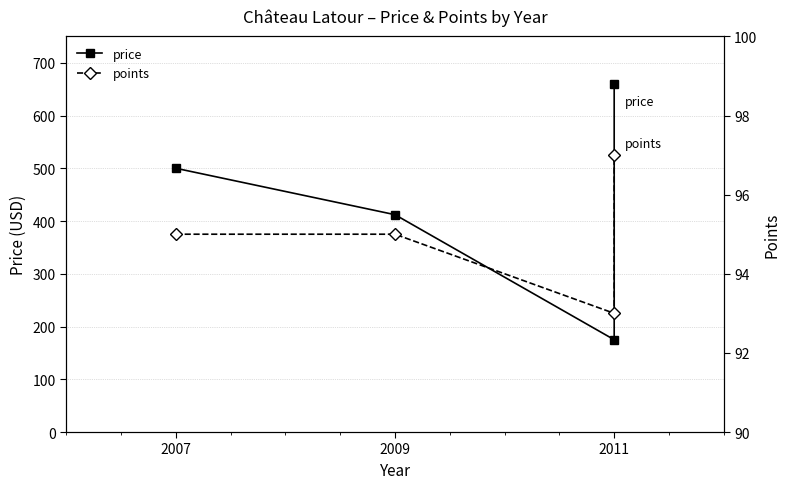

Which series has the largest total across all categories?

price